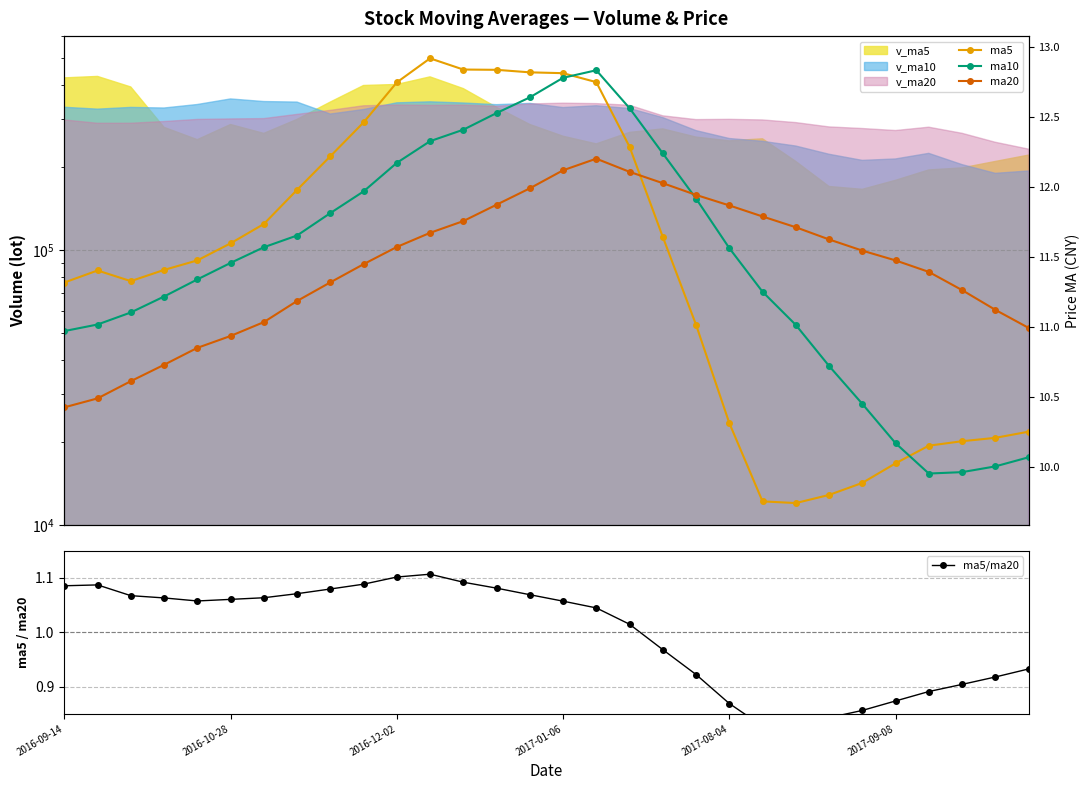

What is the minimum value for ma20?

10.4